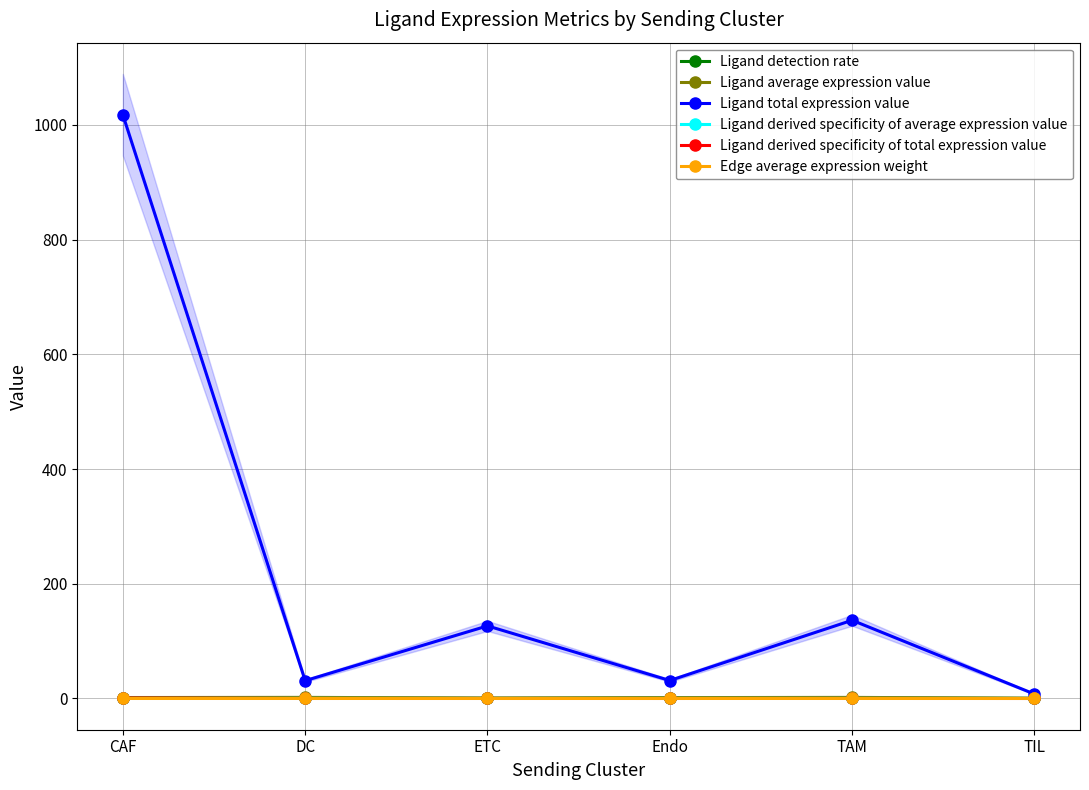

True or false: Edge average expression weight has more than 0 interior local peaks.

True